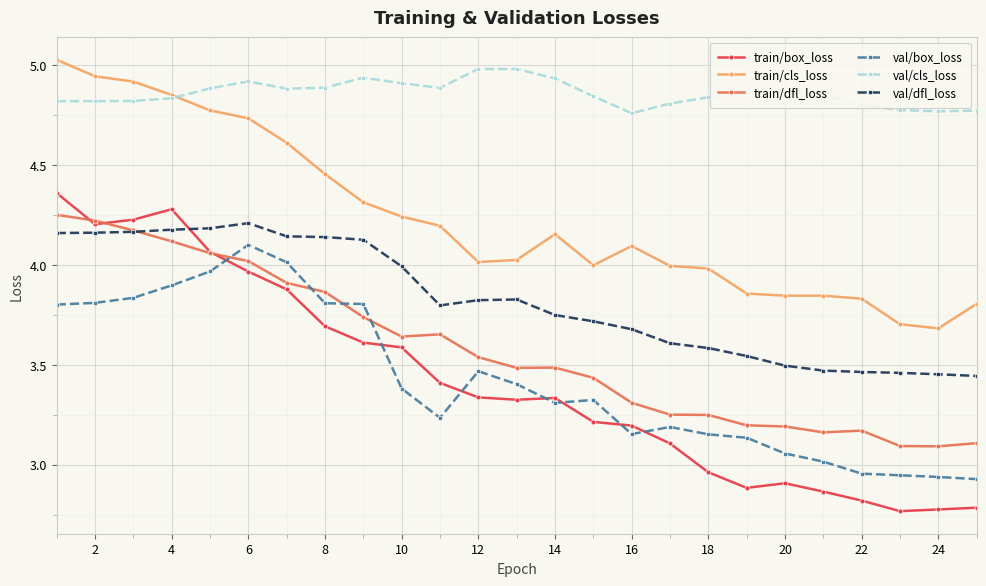

Which series has the largest range (max minus min)?

train/box_loss